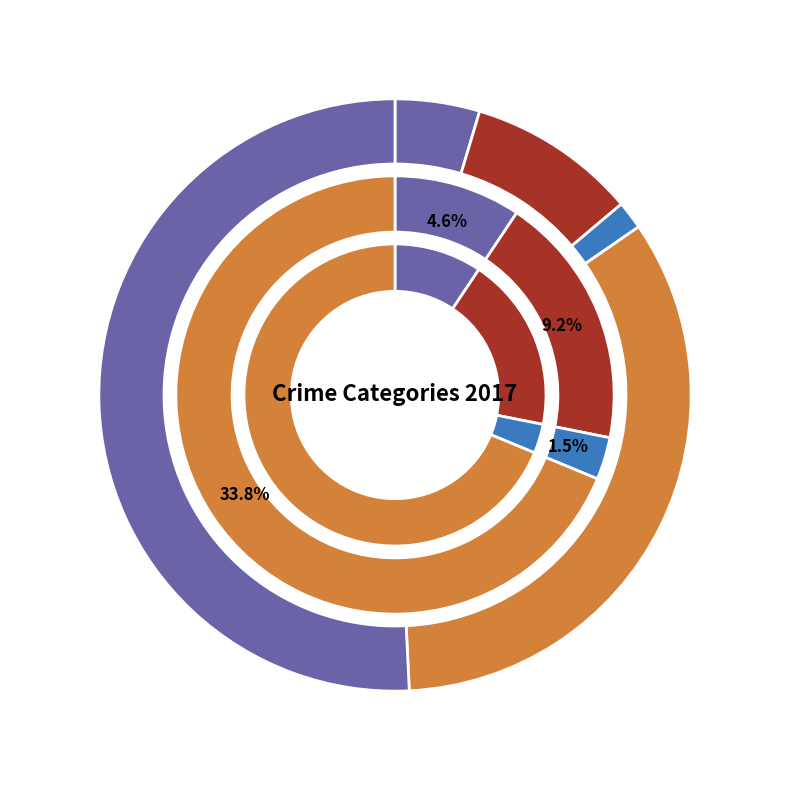

Which slice is the largest?

Theft